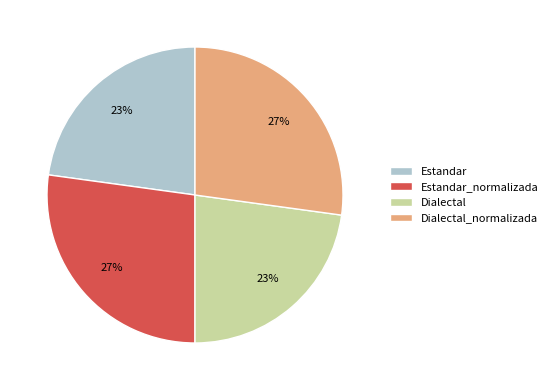

How many slices are in this pie chart?

4